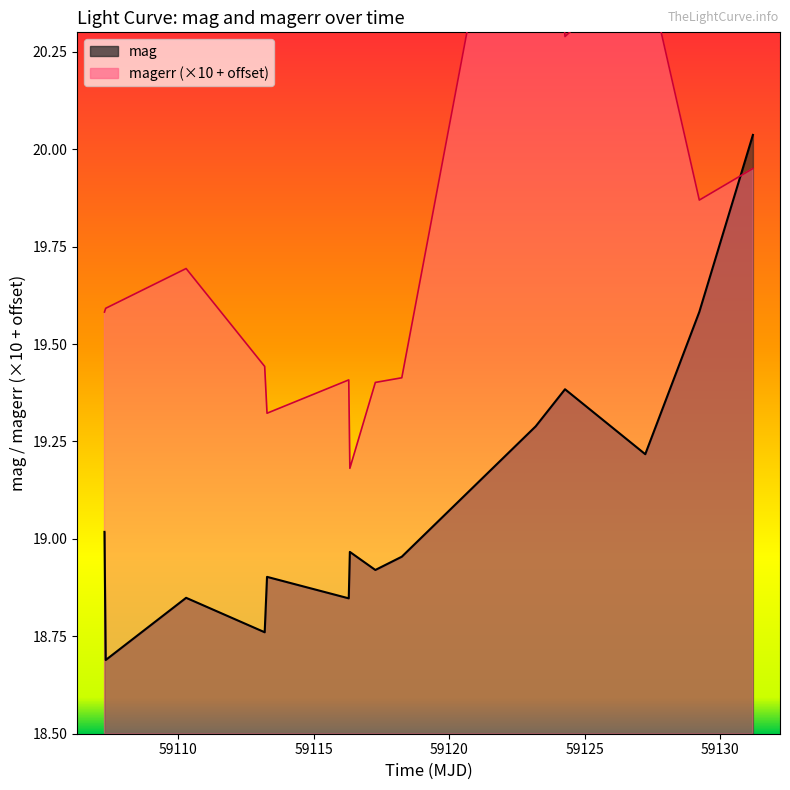

List the series in order of their peak value, lowest first.

mag, magerr